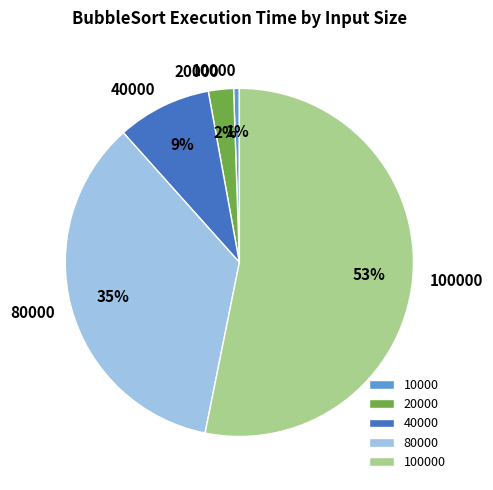

Is there a majority slice in this chart?

Yes